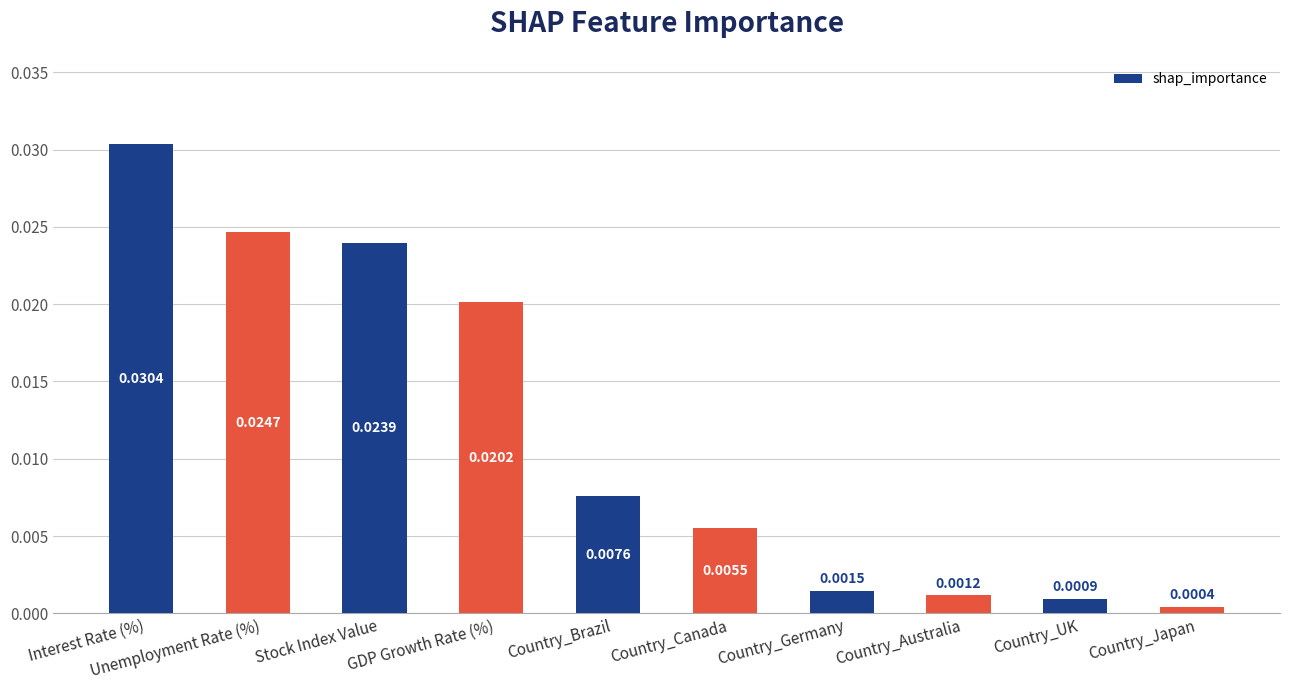

Are the bars grouped side by side (vs. stacked)?

No